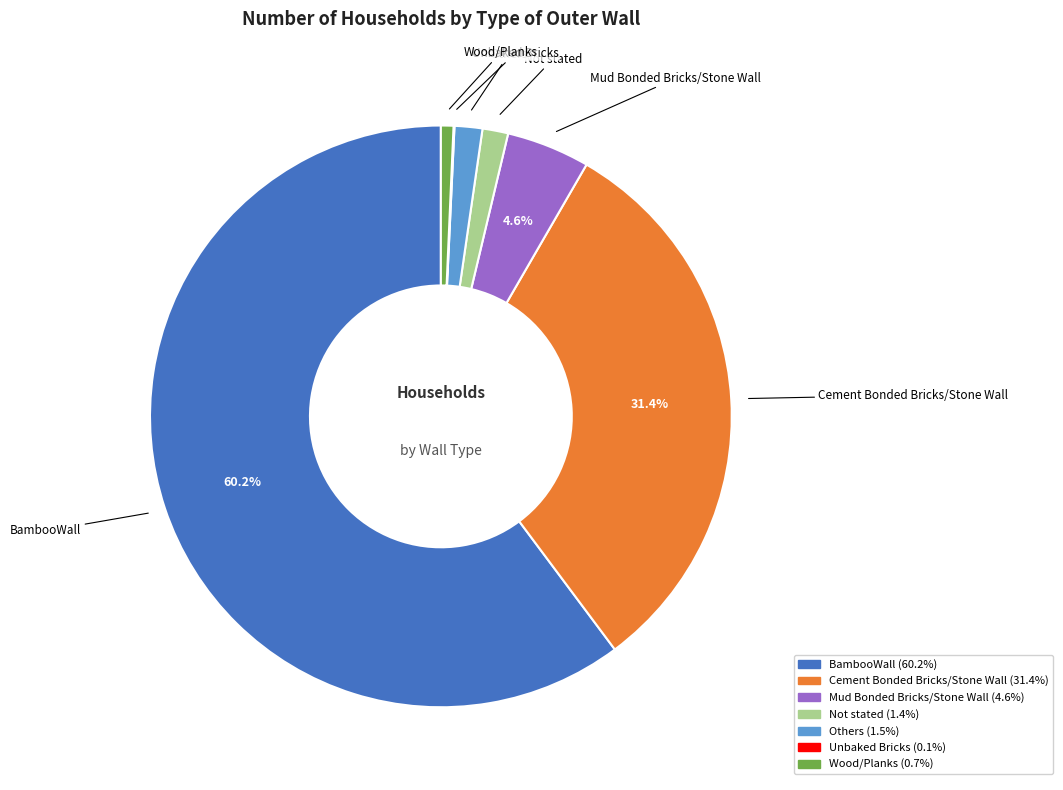

What is the total percentage of Cement Bonded Bricks/Stone Wall and BambooWall?

91.7%